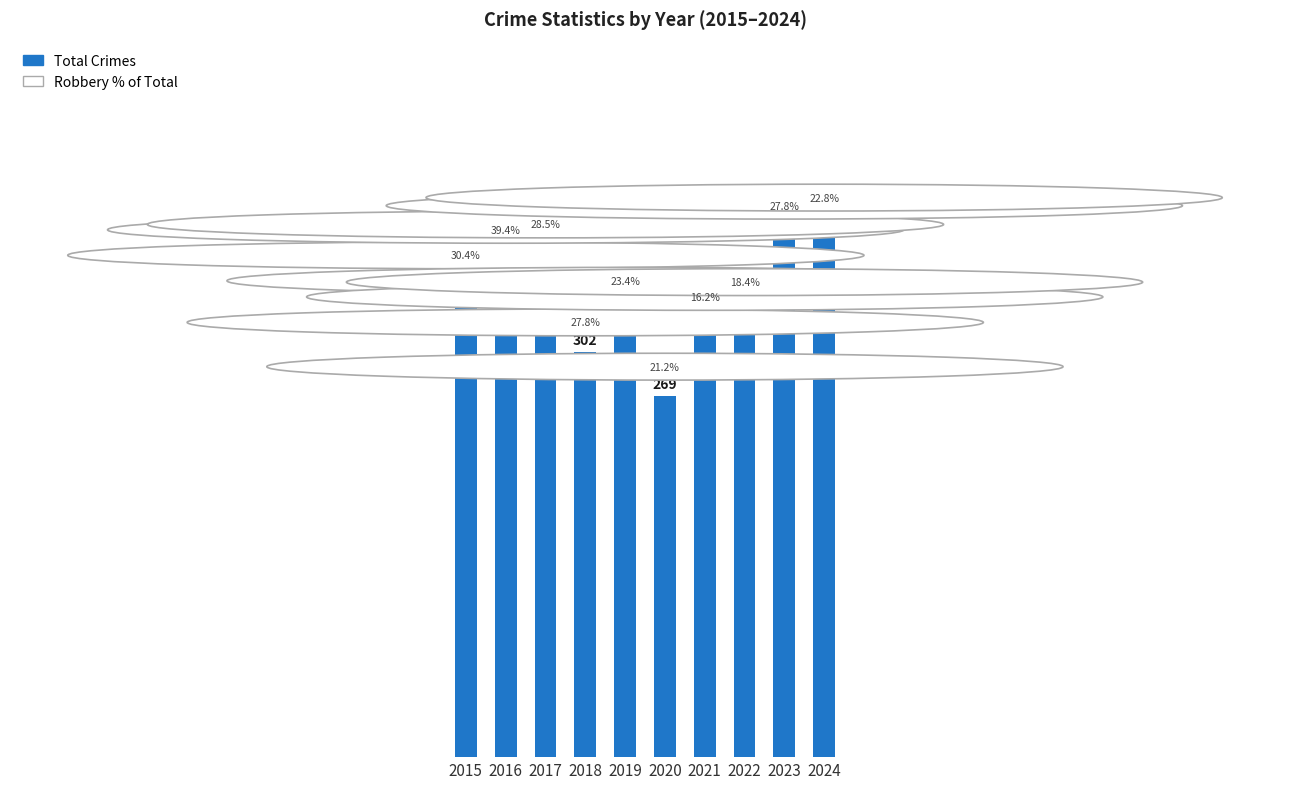

Reading left to right, transcribe all the data shown in this chart.

2015=352	2016=371	2017=375	2018=302	2019=333	2020=269	2021=321	2022=332	2023=389	2024=395